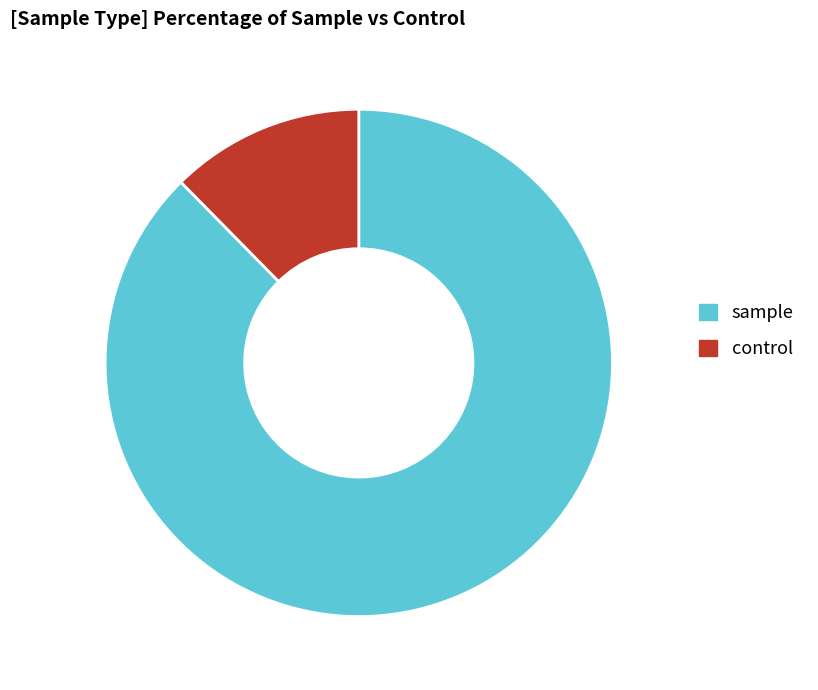

The sample slice represents 95% of the pie. True or false?

False